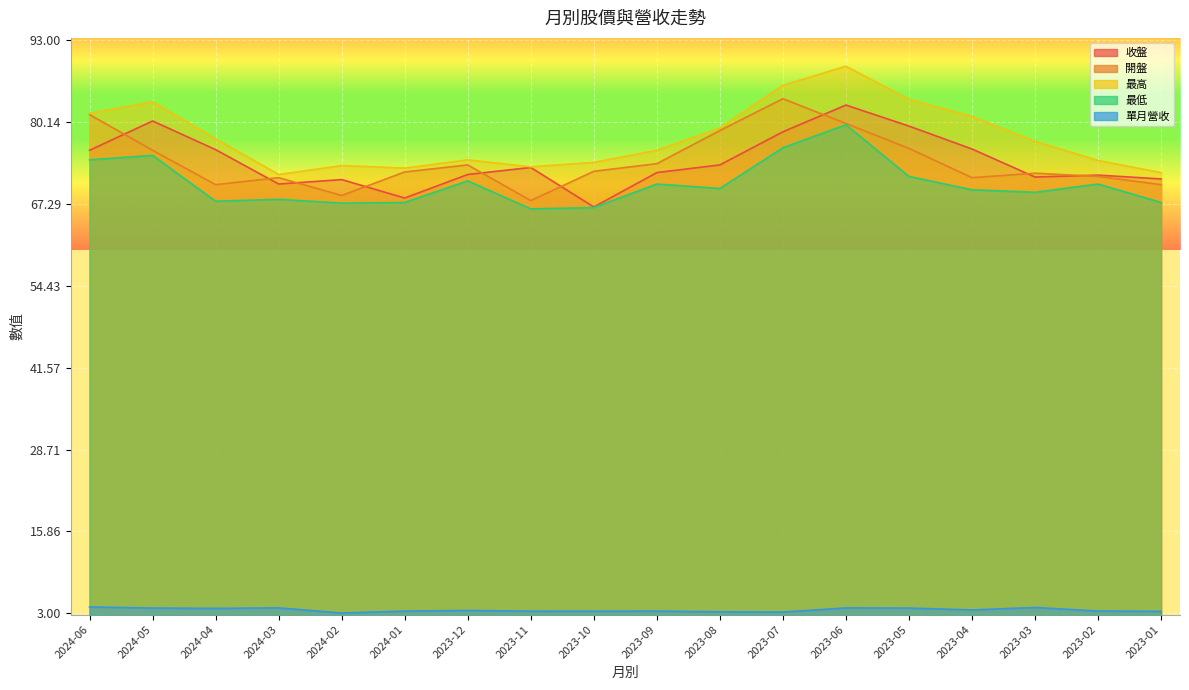

True or false: 最低 has more than 0 points higher than both neighbors.

True